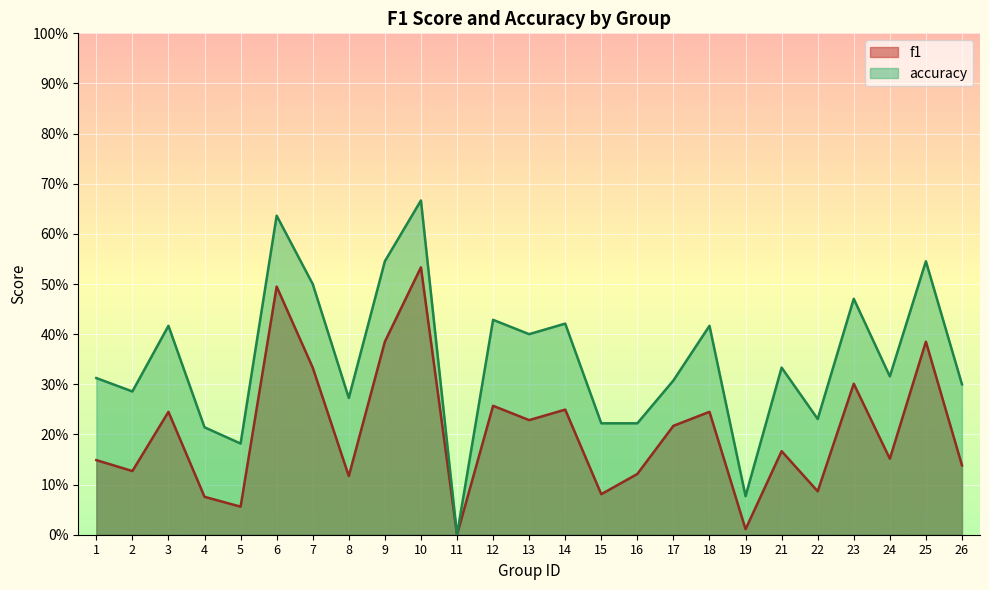

Which category has the lowest value in the f1 series?

11